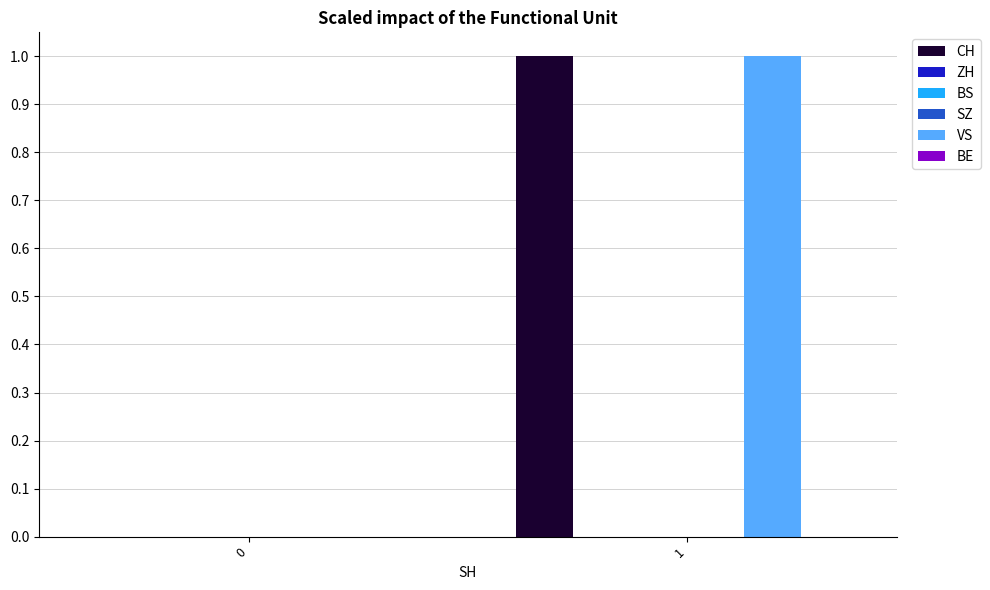

What is the sum of all CH values?

1